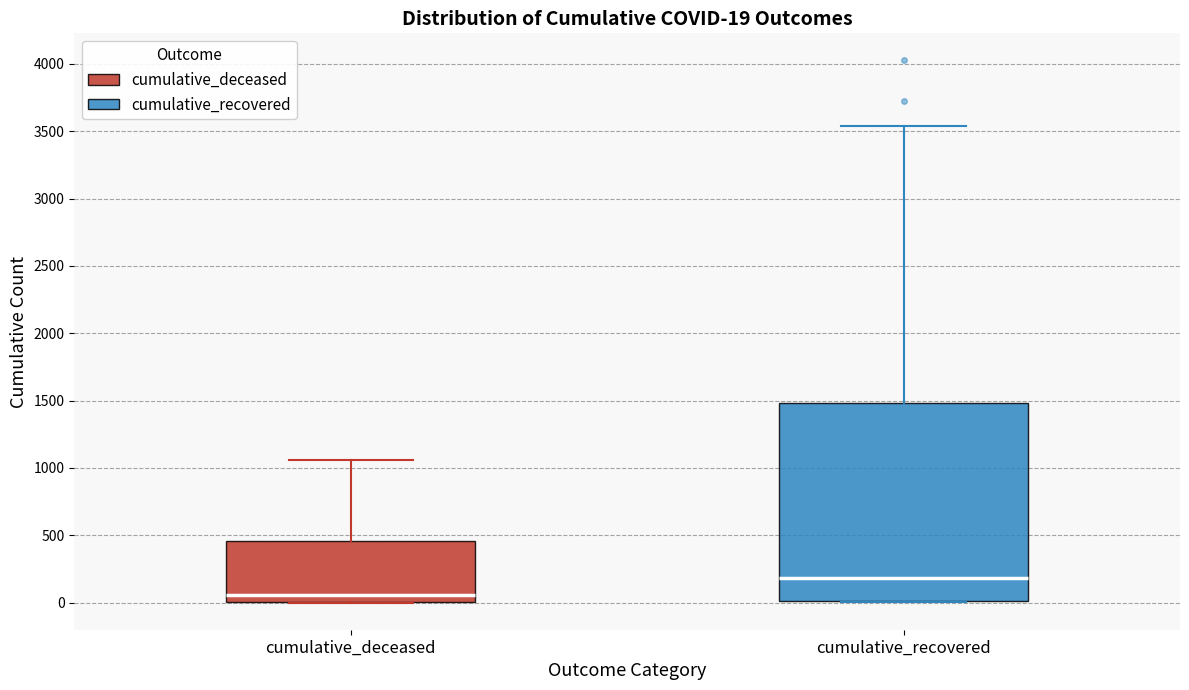

Which box's median line is the lowest?

cumulative_deceased